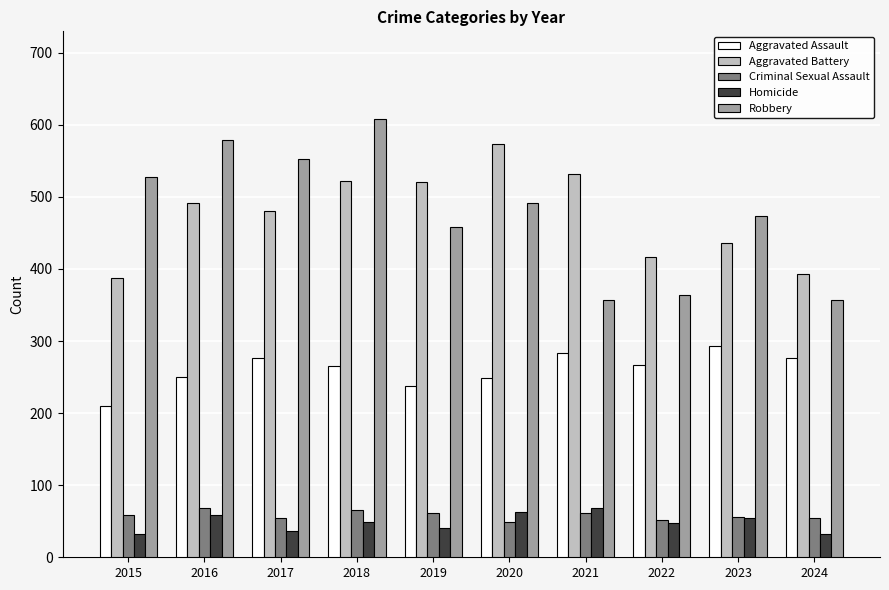

What is the value of the Aggravated Battery bar at the 9th from the left?

436